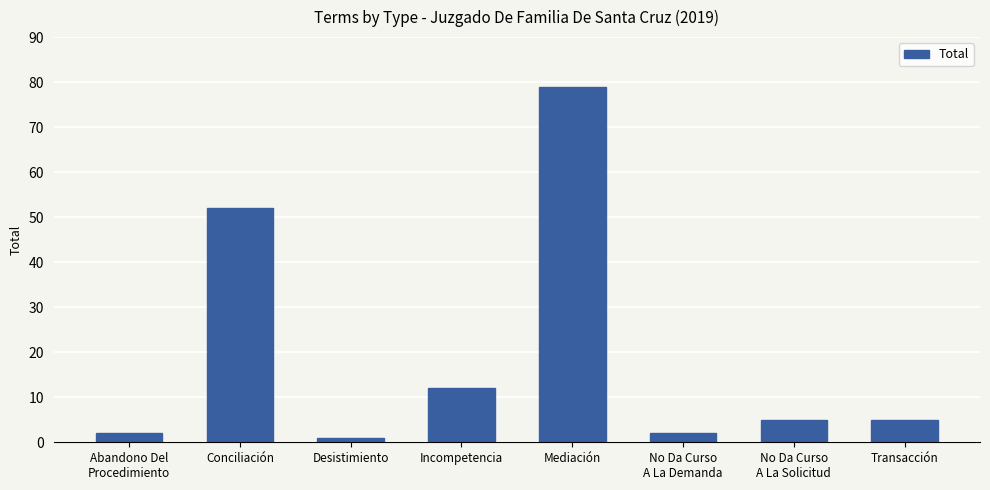

What is the greatest value displayed?

79